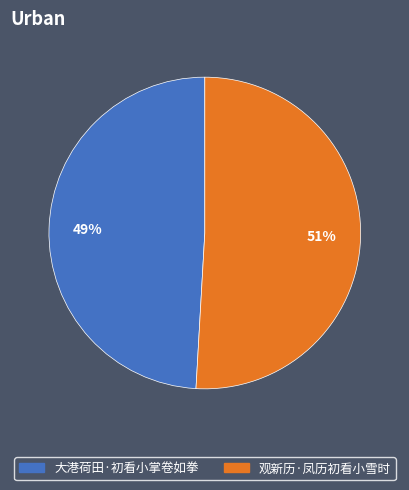

What percentage is the 大港荷田·初看小掌卷如拳 slice, to the nearest percent?

49%